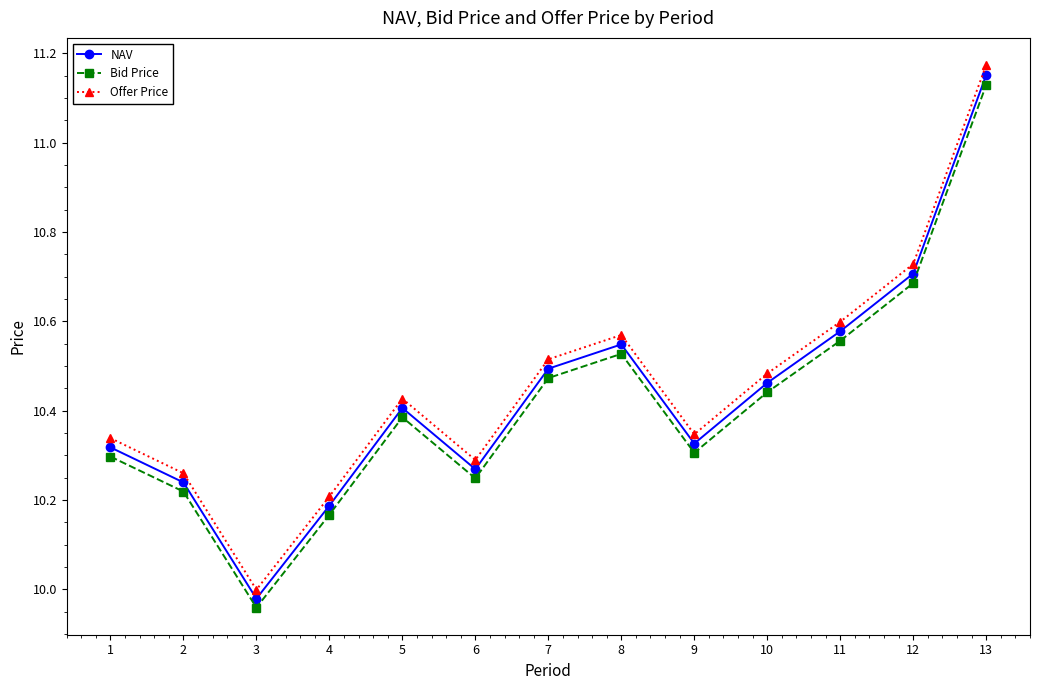

How many data points in Offer Price are above 10?

12